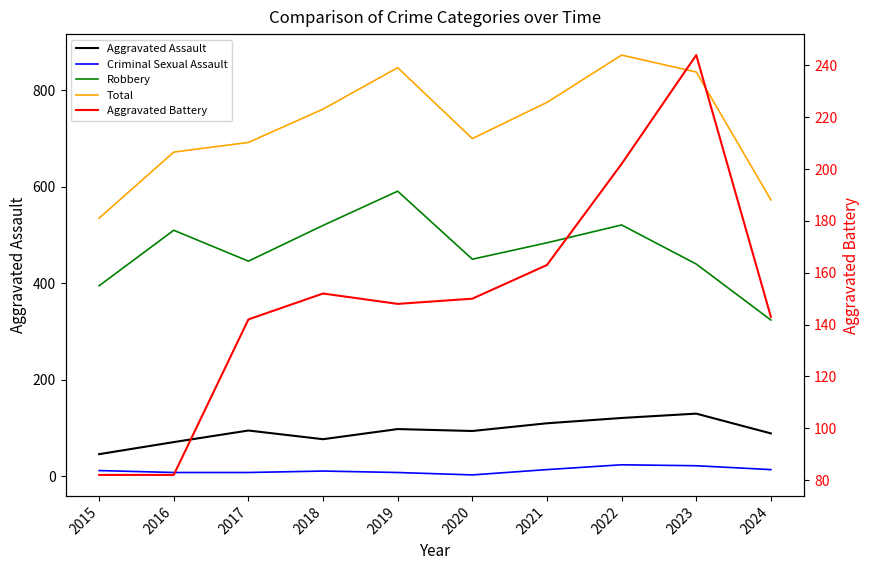

The Total series shows 818 at 2024. True or false?

False